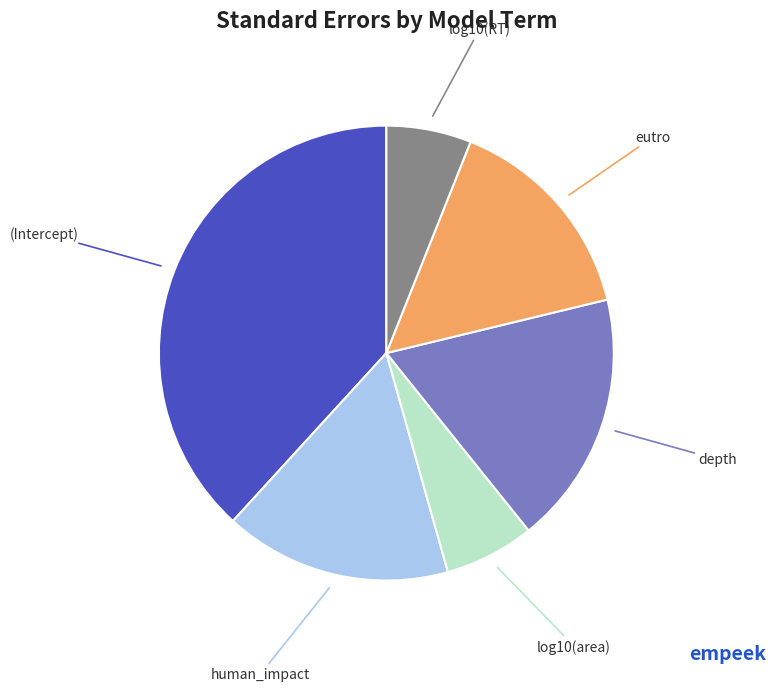

How many slices are in this pie chart?

6